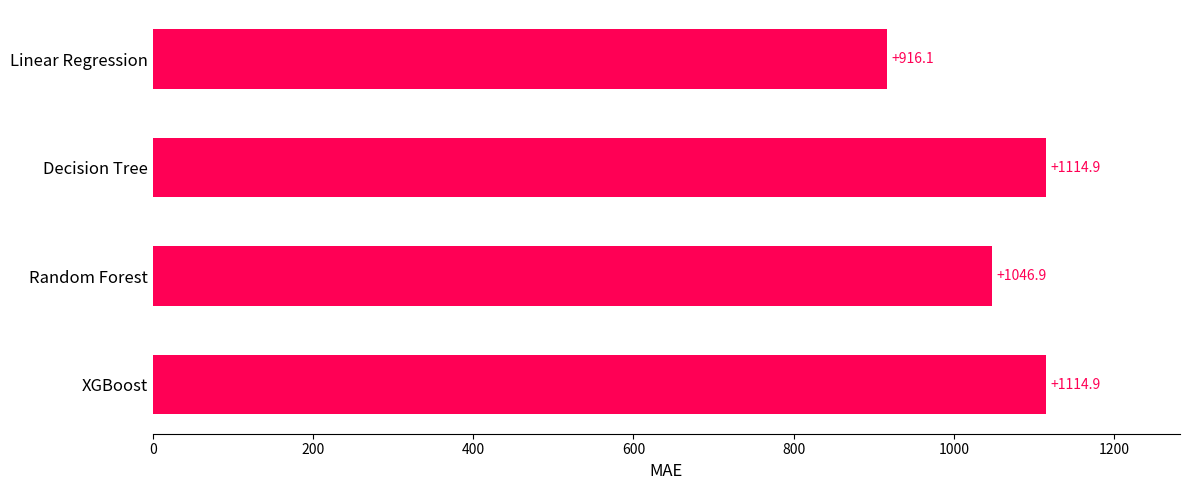

Reading bottom to top, what are all the values shown in this chart?

XGBoost=1114.9	Random Forest=1046.9	Decision Tree=1114.9	Linear Regression=916.1